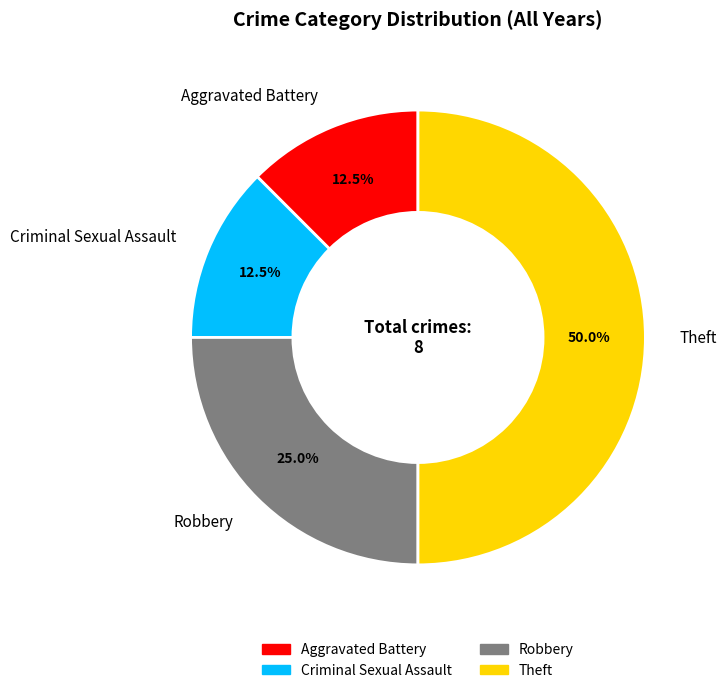

Does Robbery represent more than half of the total?

No